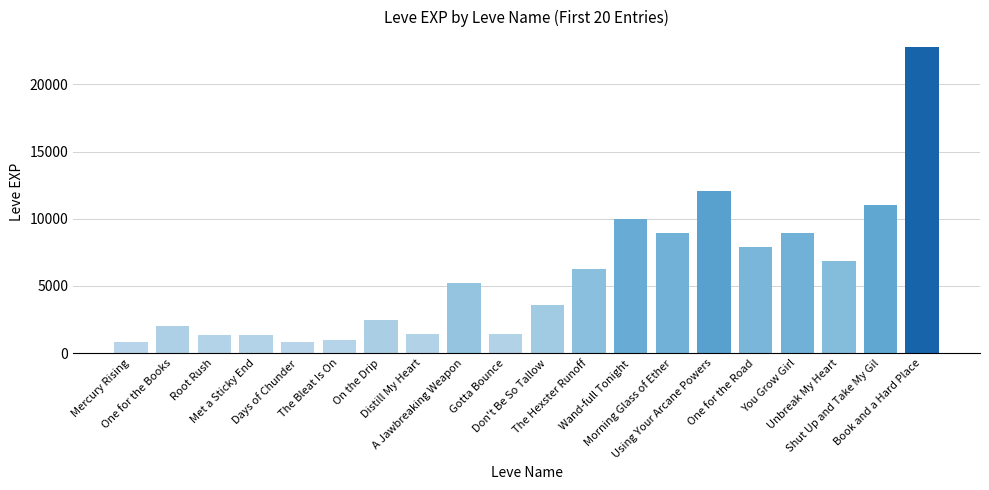

What is the smallest value displayed?

800